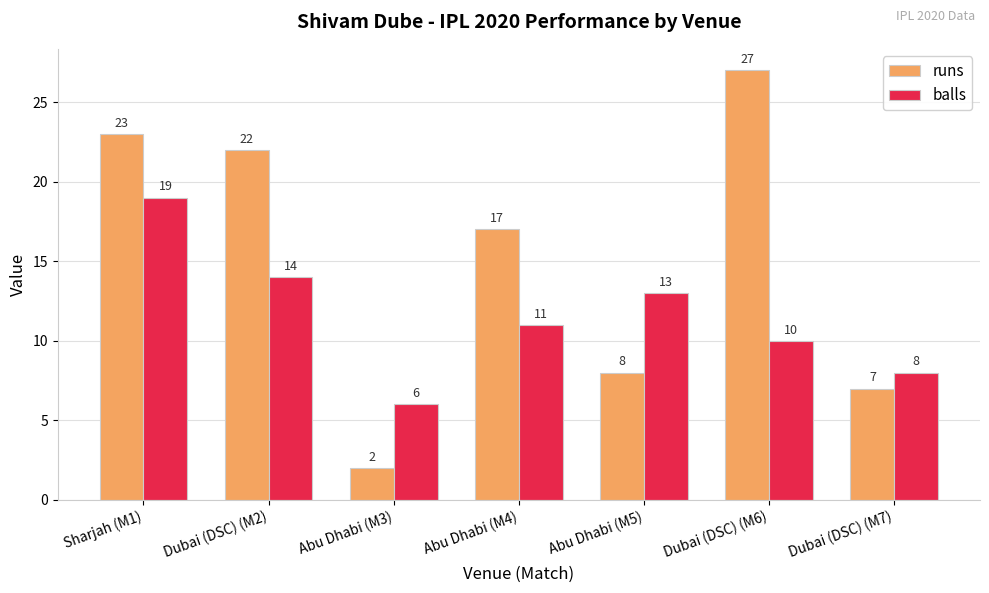

At which label does balls first exceed 11?

Sharjah (M1)